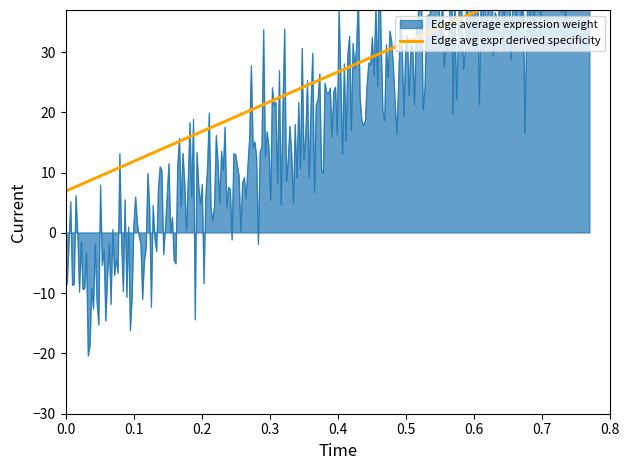

What is the greatest value displayed?

45.0